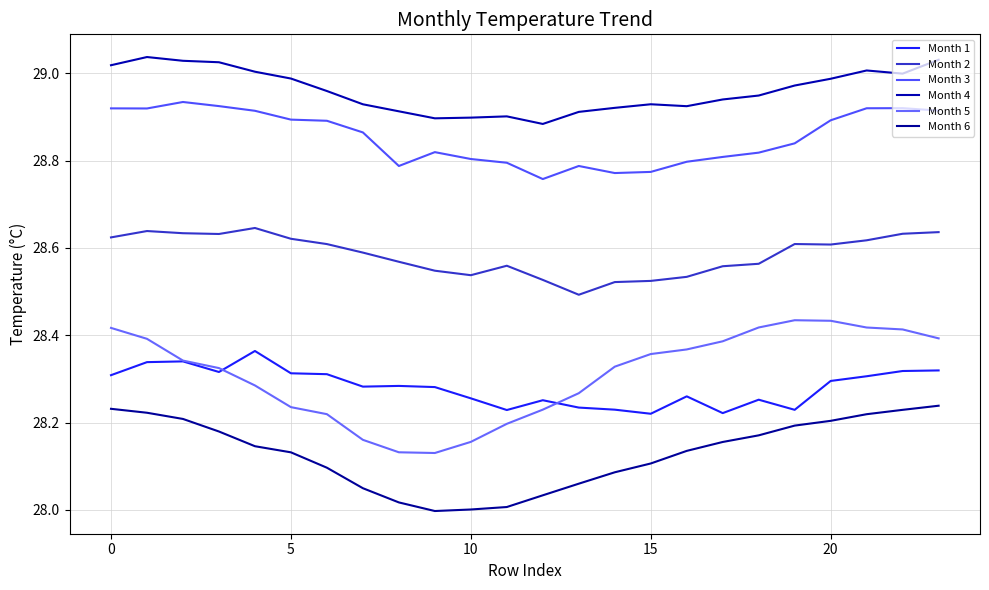

Which series has the largest range (max minus min)?

Month 5